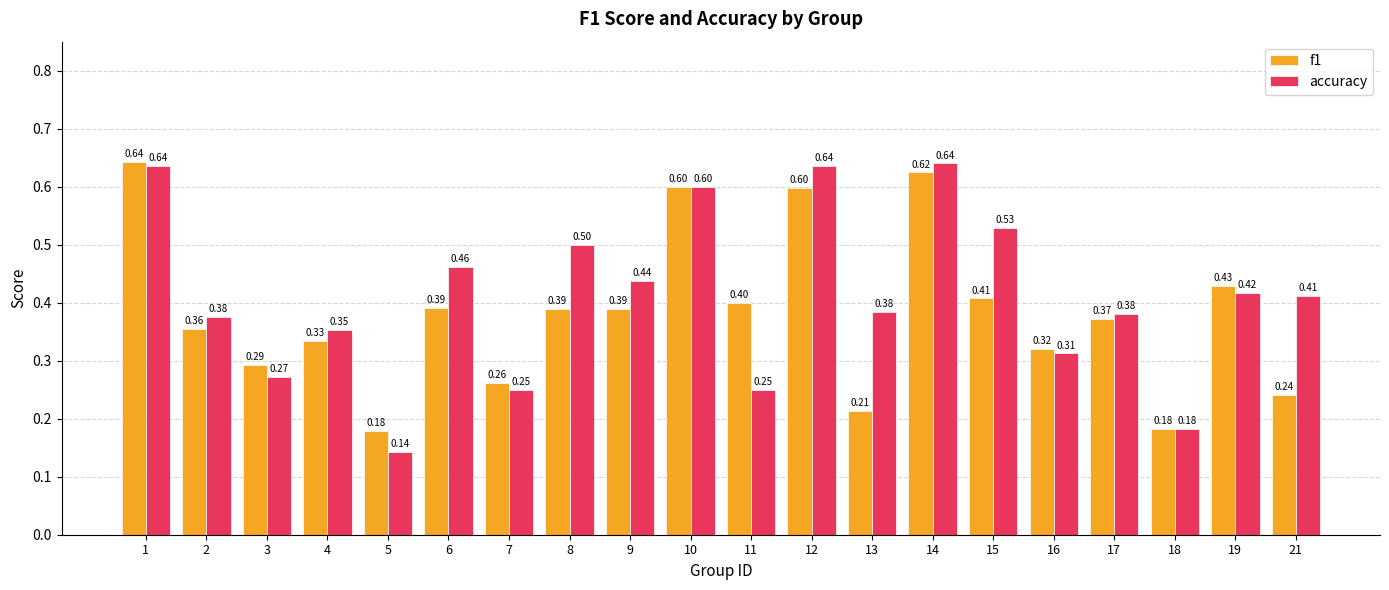

Rank the series by their average value, from highest to lowest.

accuracy, f1